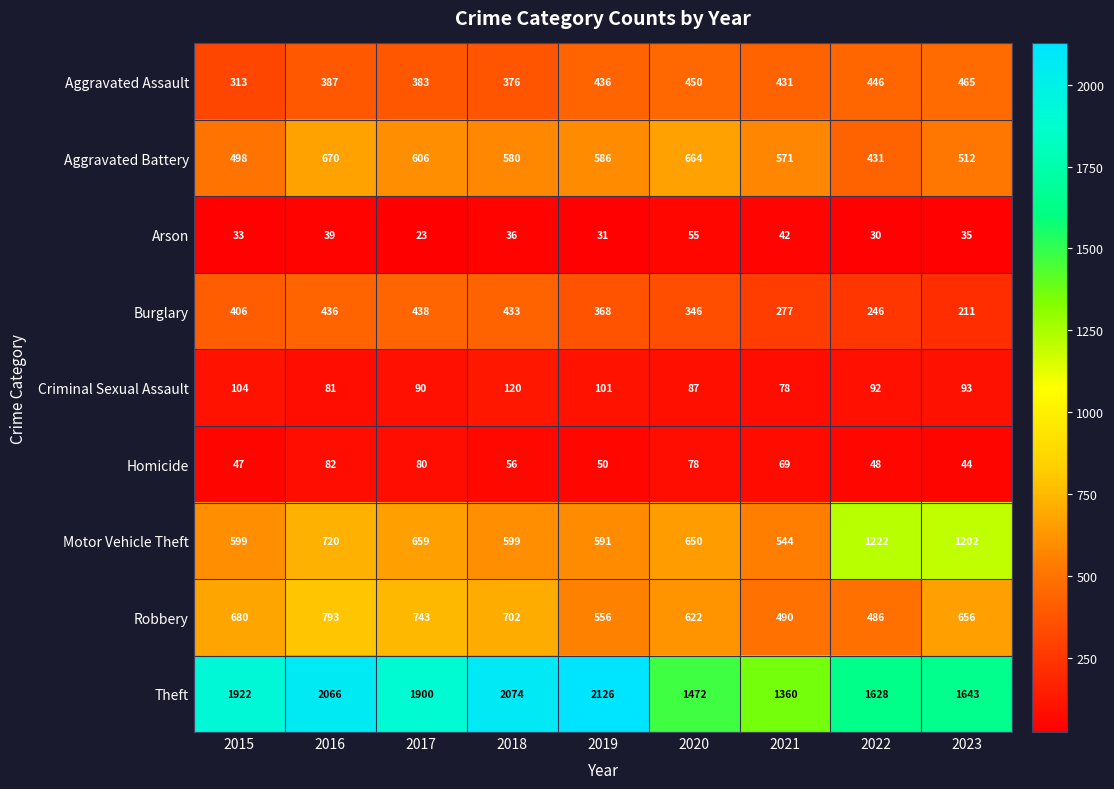

What is the lowest value of the Burglary series?

211